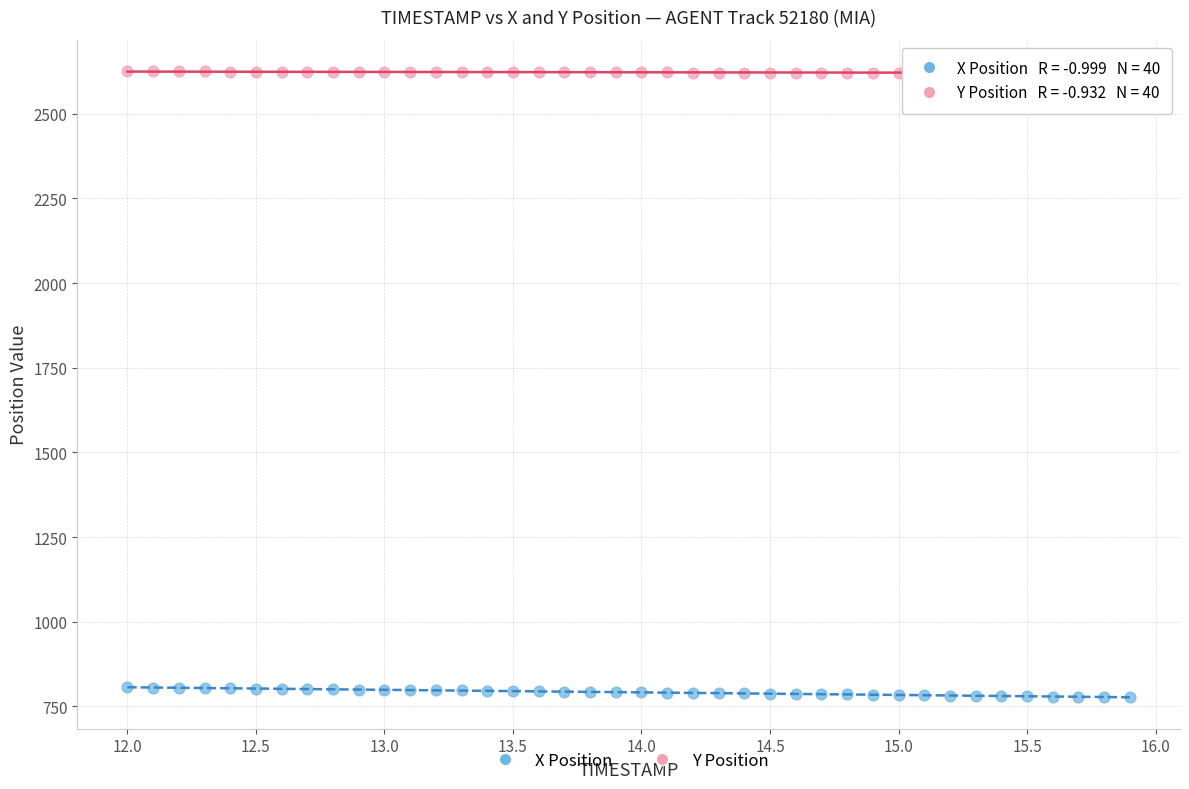

Which series reaches the minimum Y coordinate?

X Position